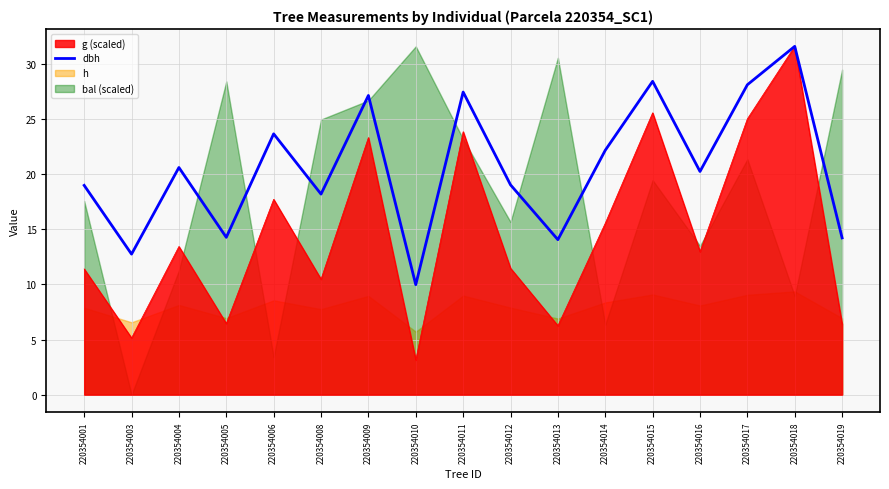

How many interior local valleys (lower than both neighbors) does the data have?

6